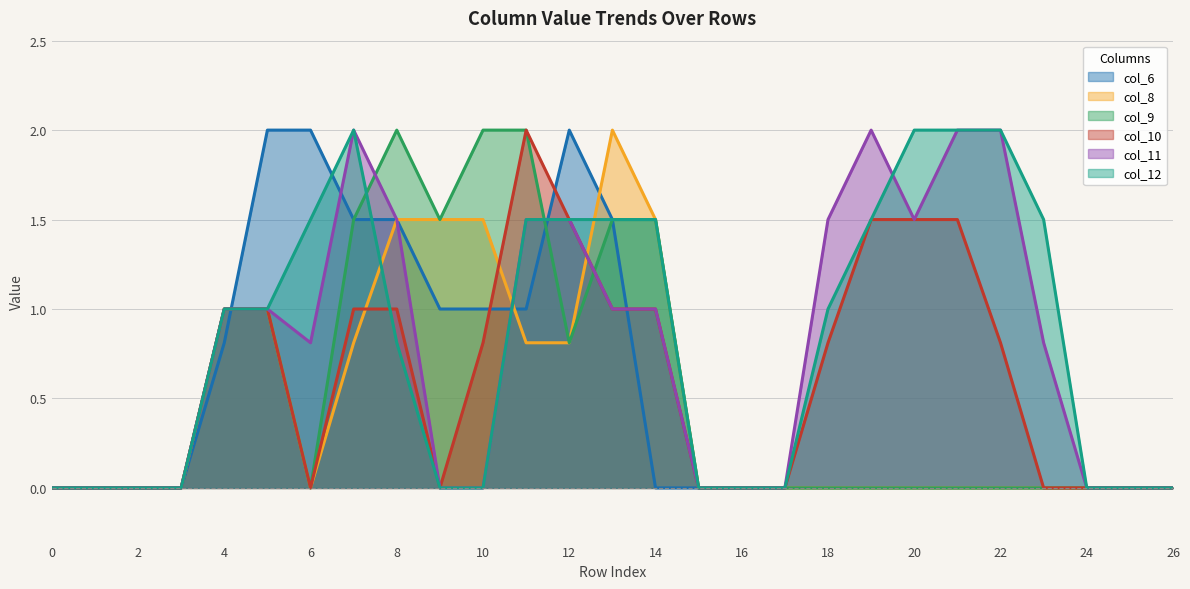

How many intersections are there between col_10 and col_6?

4